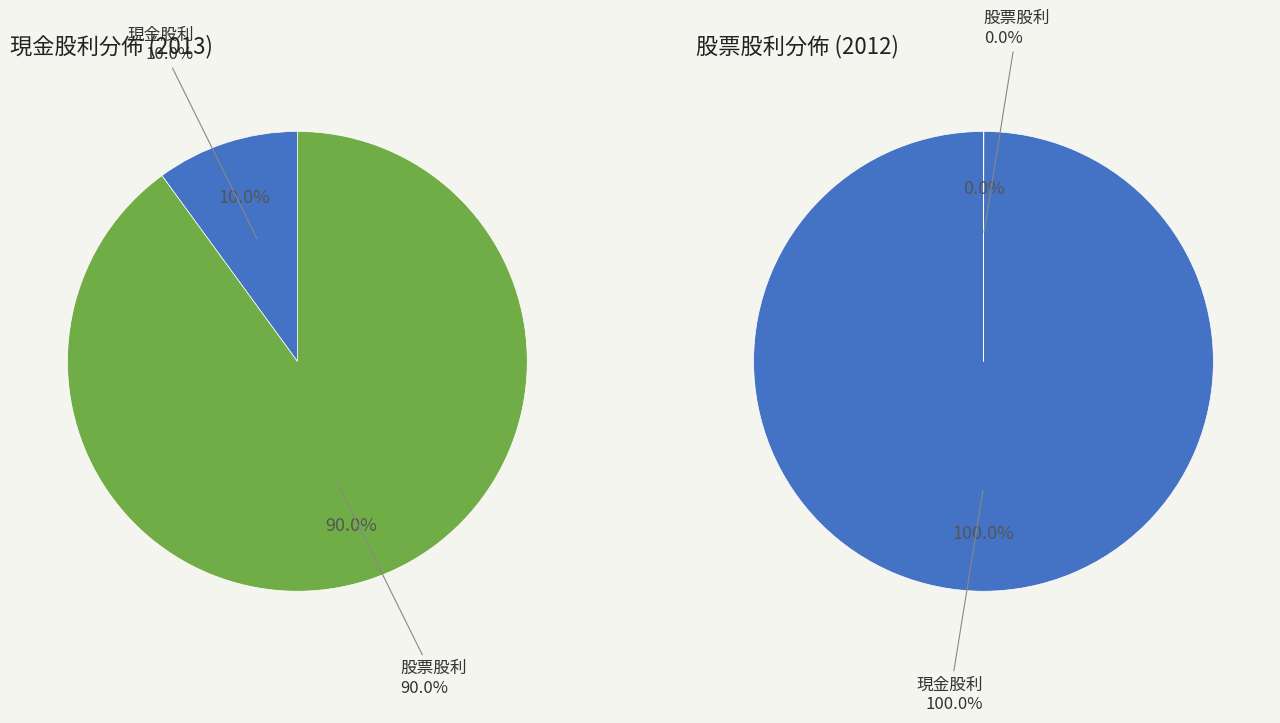

Which series has the widest spread of values?

現金股利合計